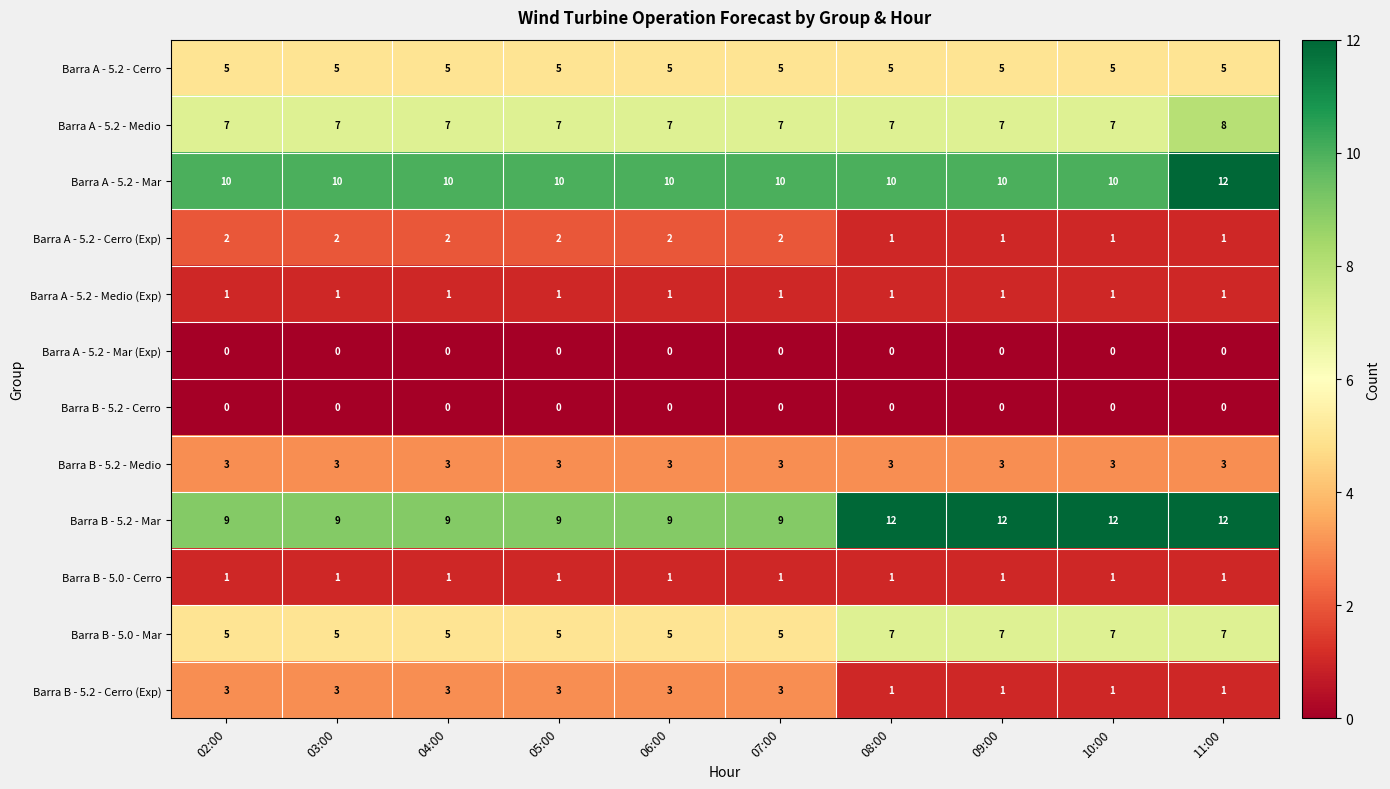

Between 04:00 and 10:00, which series saw the biggest shift?

Barra B - 5.2 - Mar